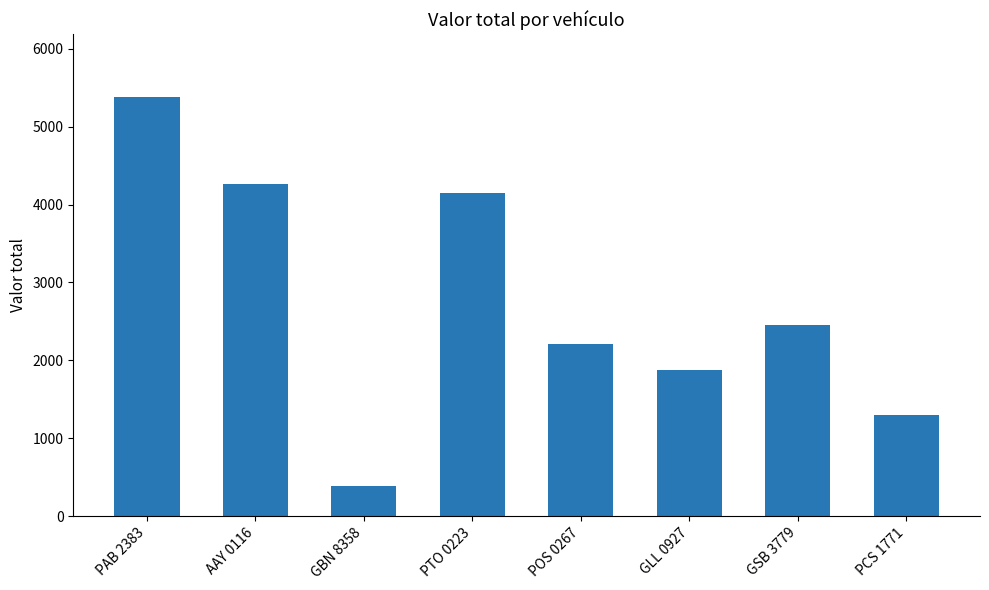

Is it true that the value at AAY 0116 is 4270?

True